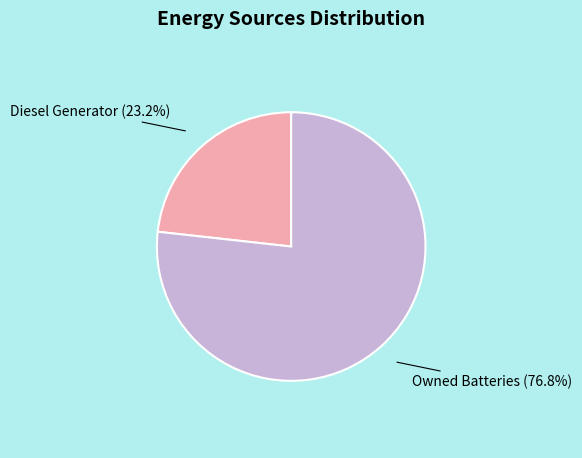

Is there any slice that represents more than half of the pie?

Yes